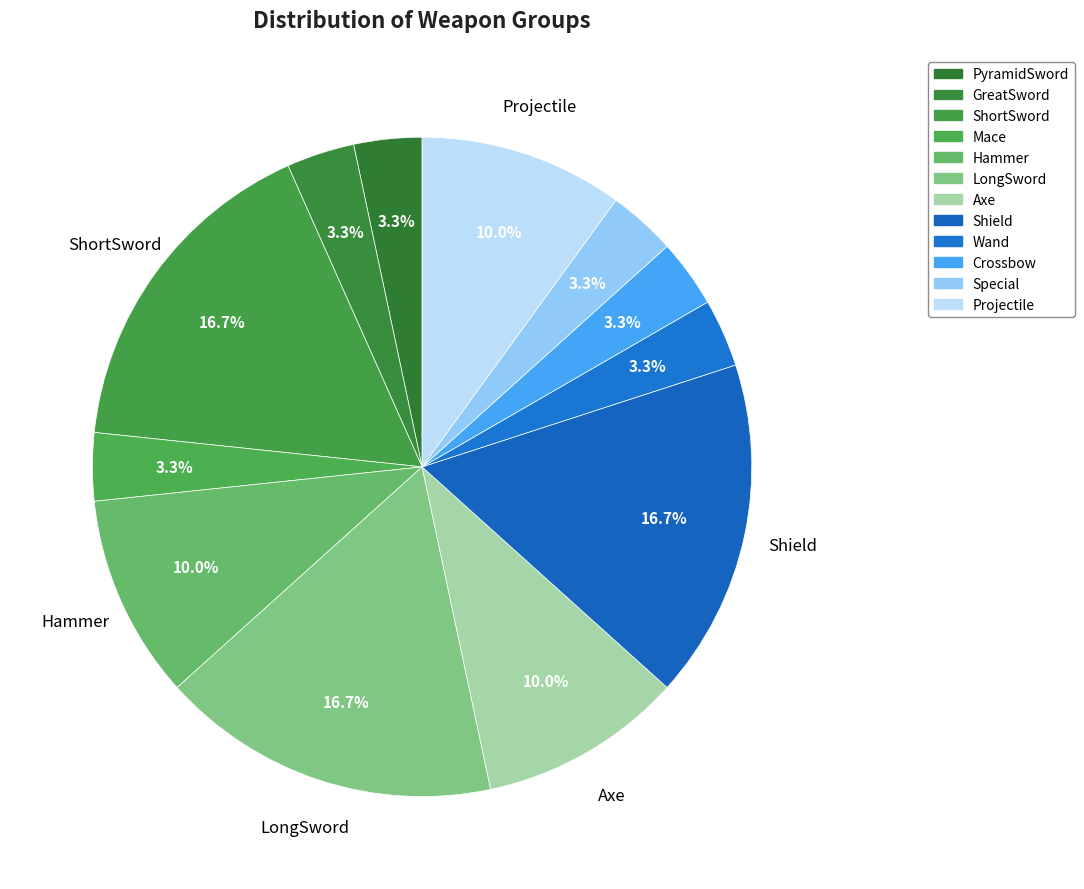

To the nearest percent, what portion does Projectile represent?

10%